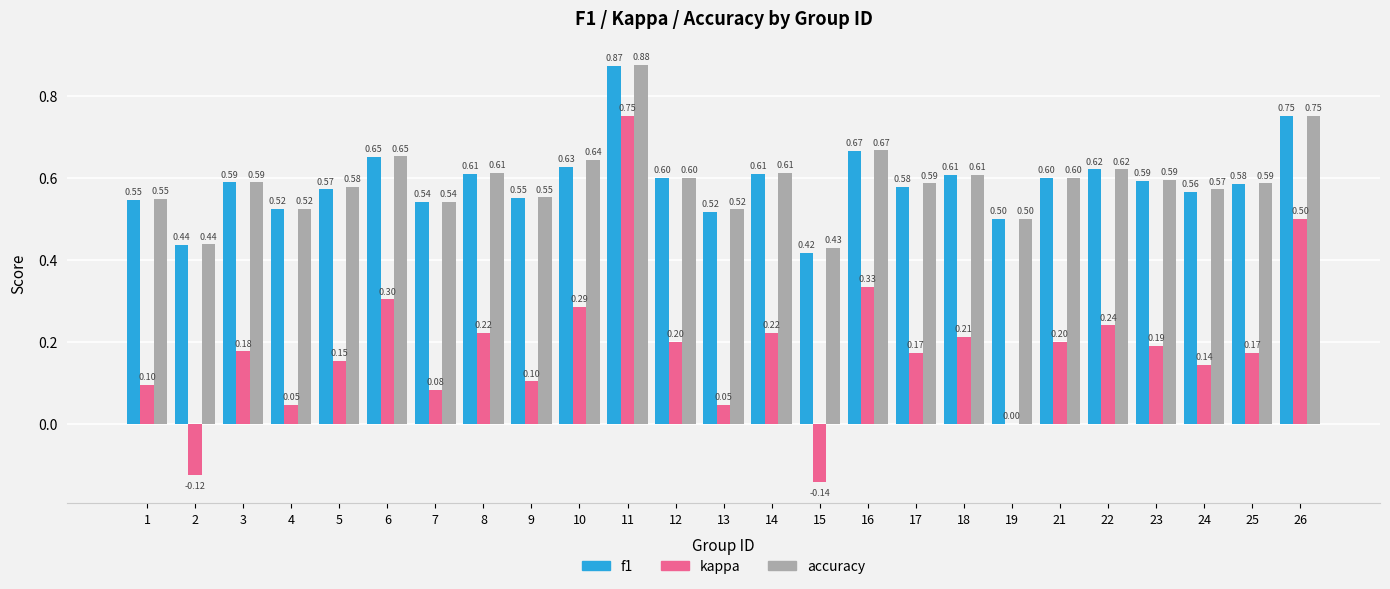

Which series has the largest total across all categories?

accuracy